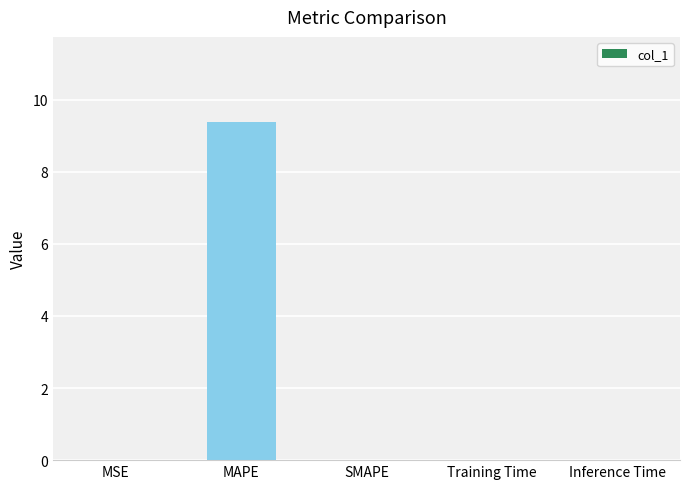

The value at SMAPE is -6.1. True or false?

False